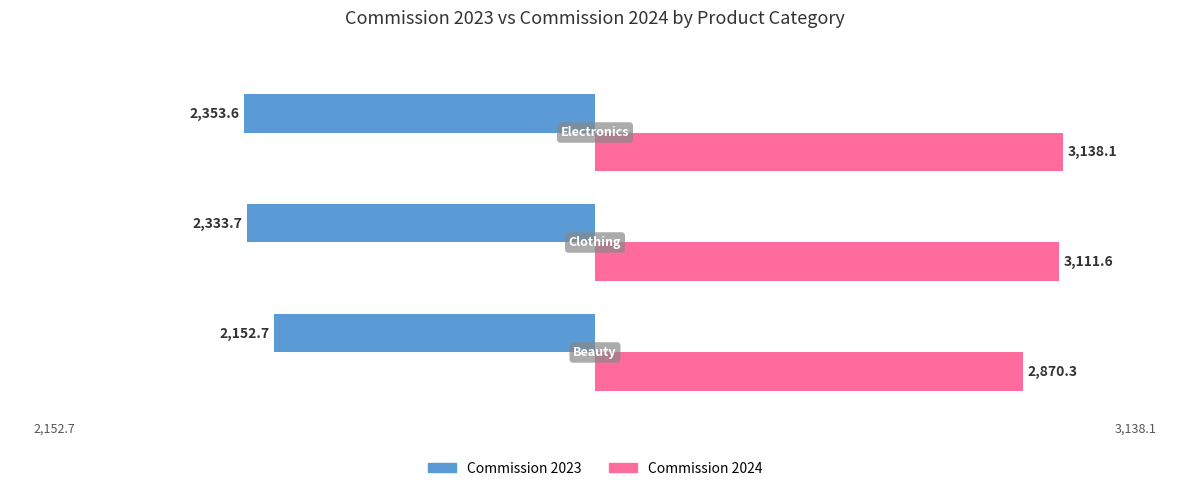

List the series in order of their overall mean, lowest first.

Commission 2023, Commission 2024